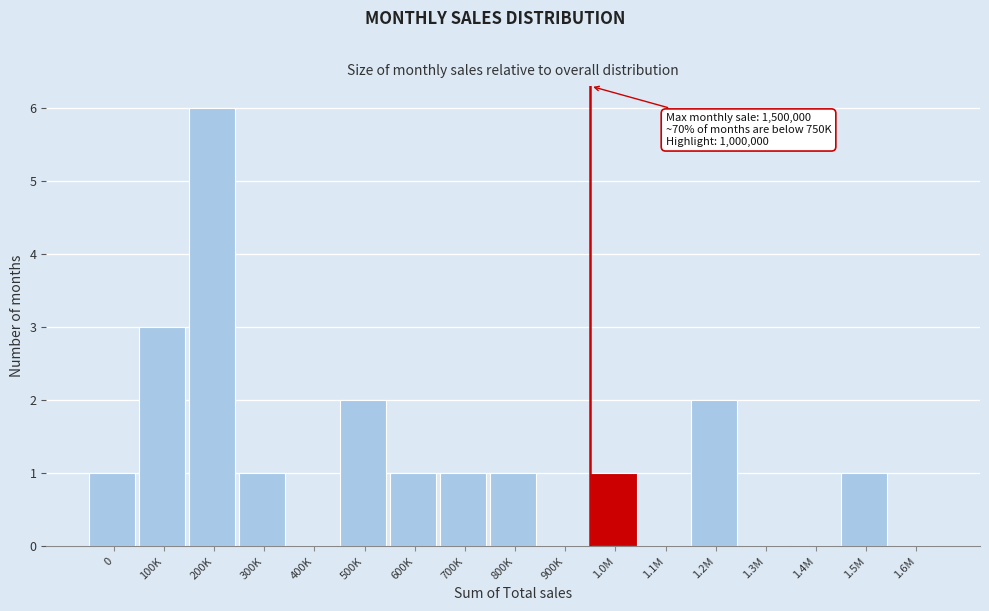

Reading left to right, what are all the values shown in this chart?

0=1	100K=3	200K=6	300K=1	400K=0	500K=2	600K=1	700K=1	800K=1	900K=0	1.0M=1	1.1M=0	1.2M=2	1.3M=0	1.4M=0	1.5M=1	1.6M=0